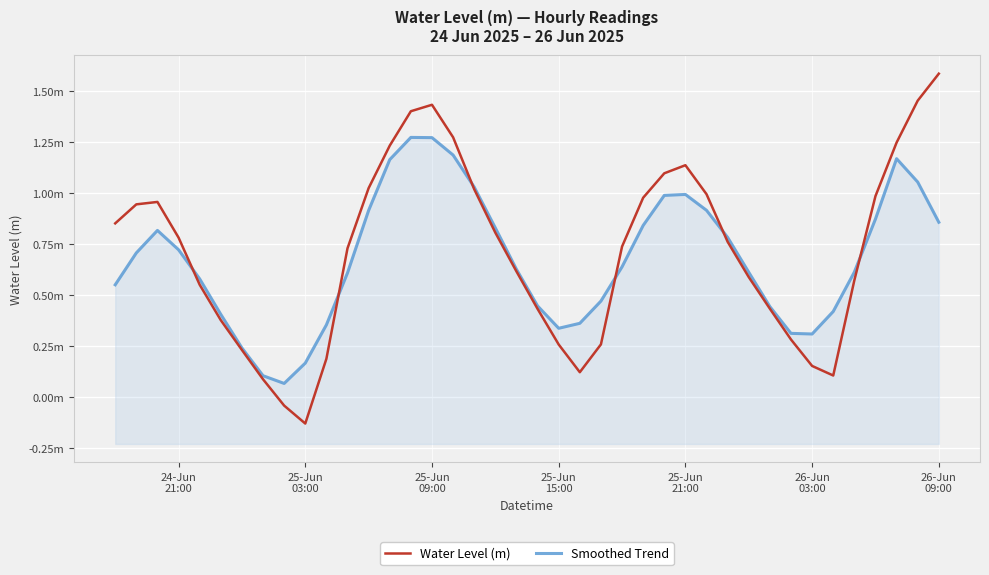

True or false: Smoothed Trend has a value of 0.5 at 24-Jun 21:00.

False